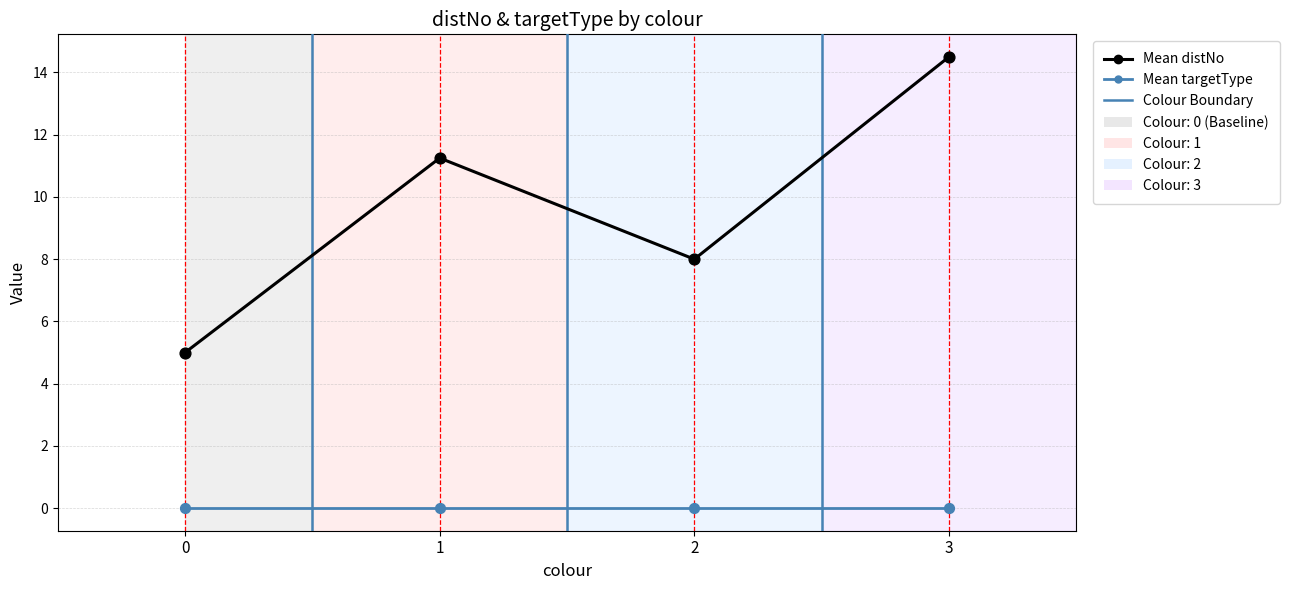

Is the value of Mean targetType at 2 greater than the value of Mean distNo at 2?

No